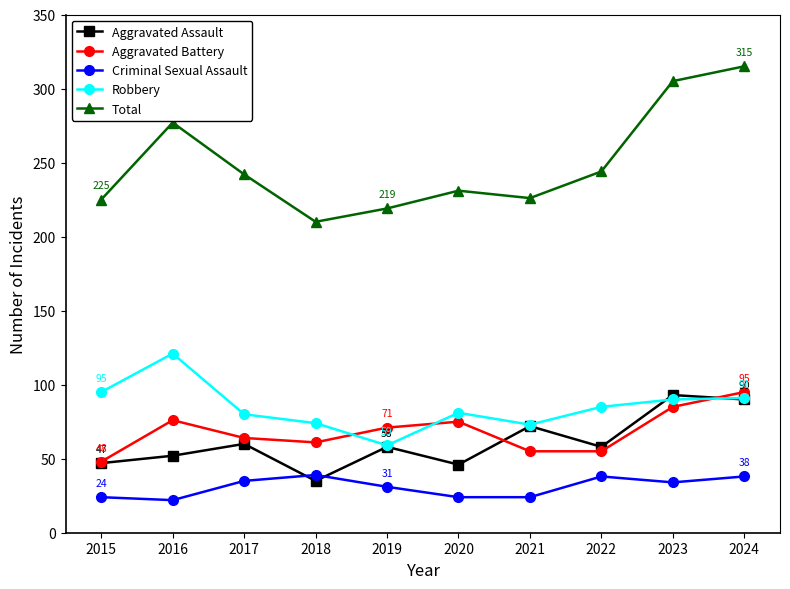

How many lines are shown in the chart?

5